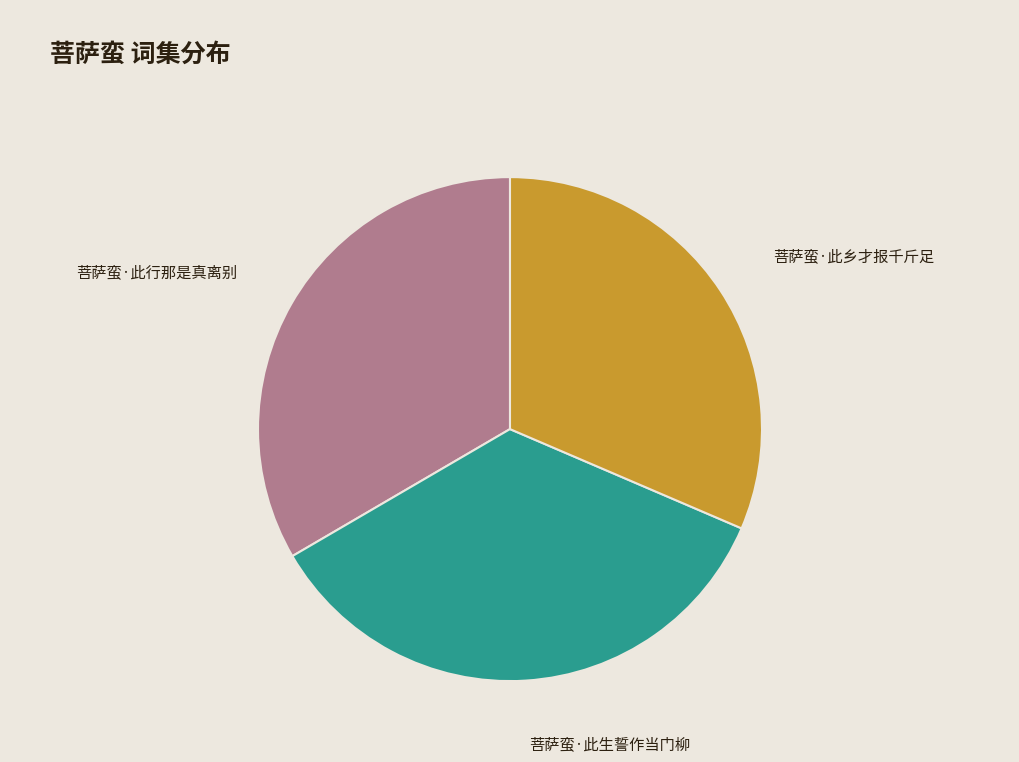

Is the sum of 菩萨蛮·此生誓作当门柳 and 菩萨蛮·此乡才报千斤足 greater than half?

Yes